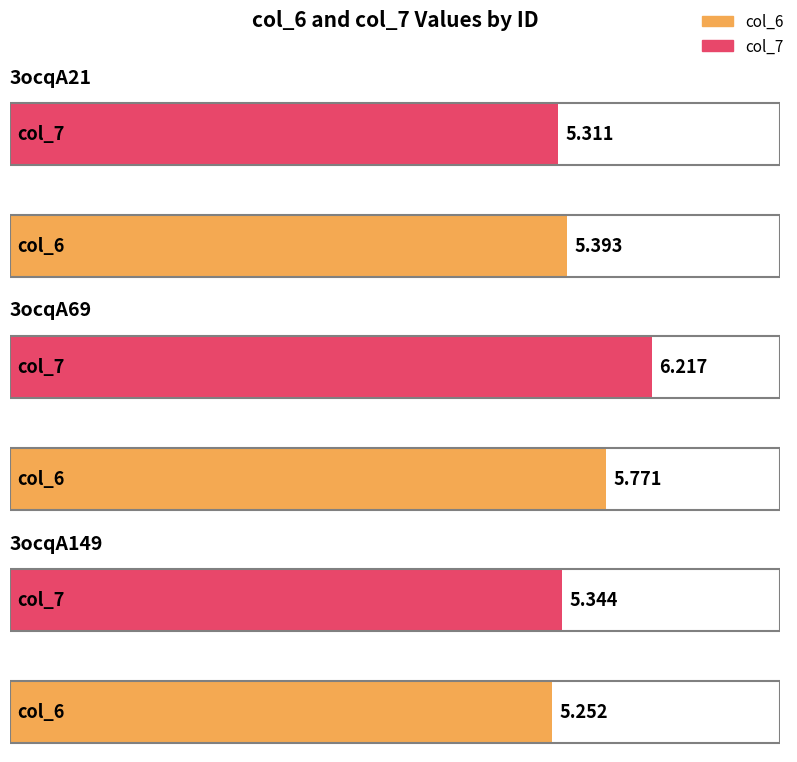

How many groups of bars are there?

3